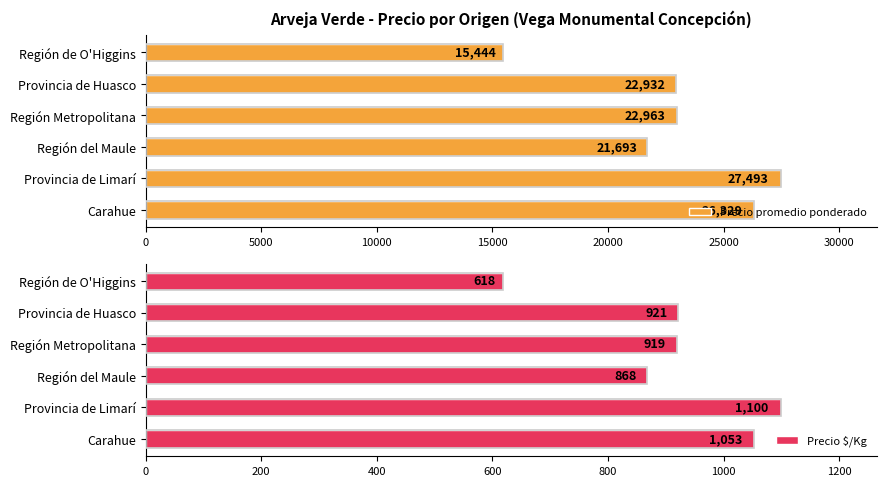

List the labels in order of Precio promedio ponderado value, smallest first.

Región de O'Higgins, Región del Maule, Provincia de Huasco, Región Metropolitana, Carahue, Provincia de Limarí